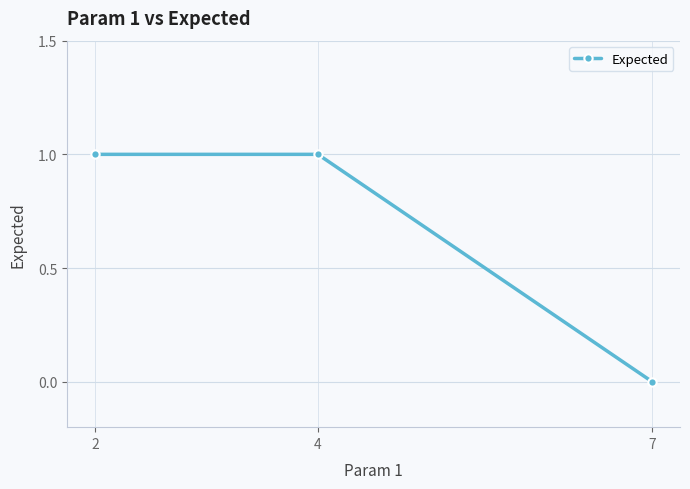

What is the value of the 2nd point from the left?

1